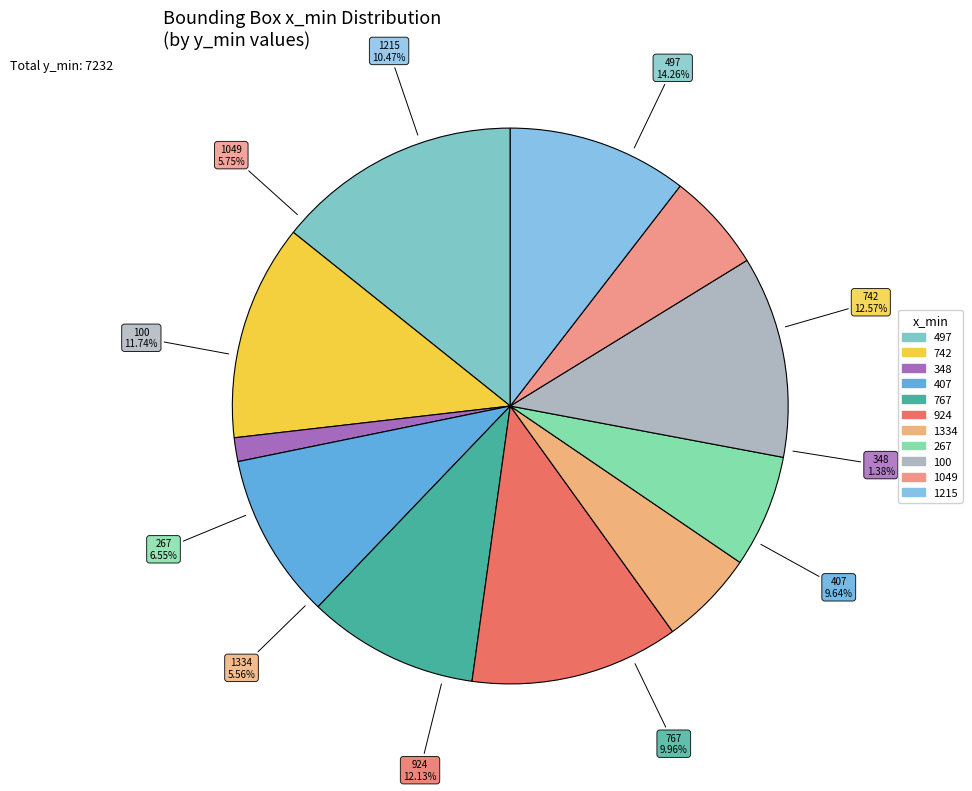

Rank the categories by value from highest to lowest.

497, 742, 924, 100, 1215, 767, 407, 267, 1049, 1334, 348